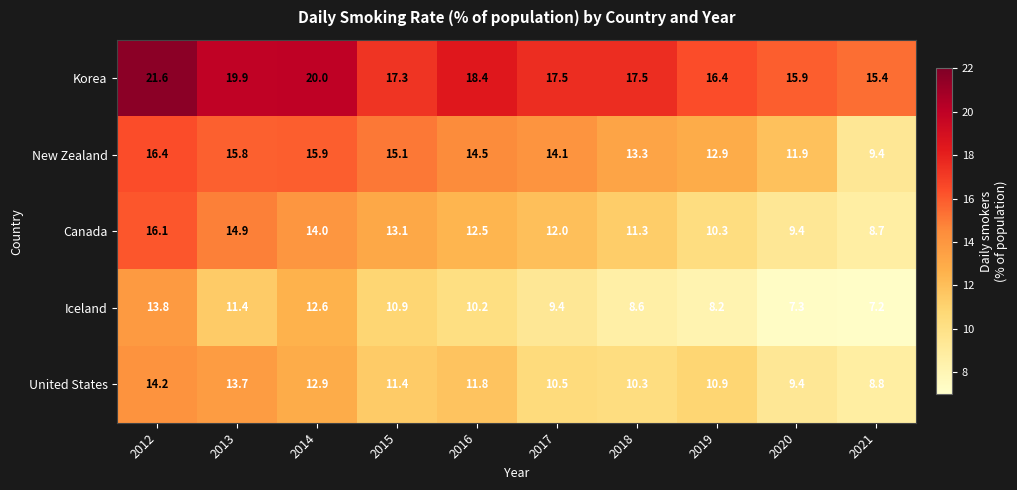

Rank the series at 2021 from highest to lowest value.

Korea, New Zealand, United States, Canada, Iceland